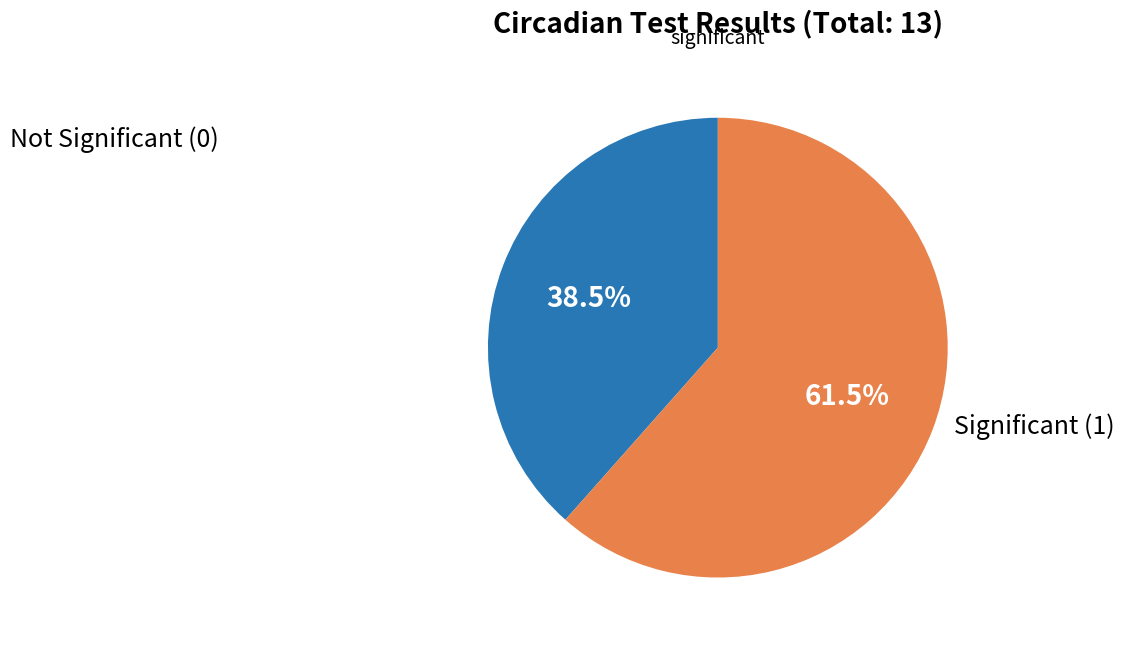

Does any single category account for the majority?

Yes